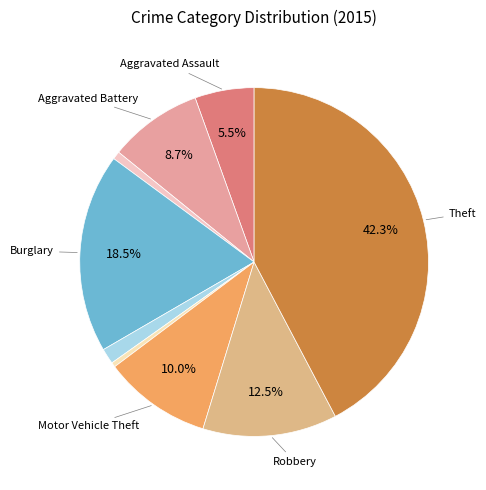

Does any single category account for the majority?

No